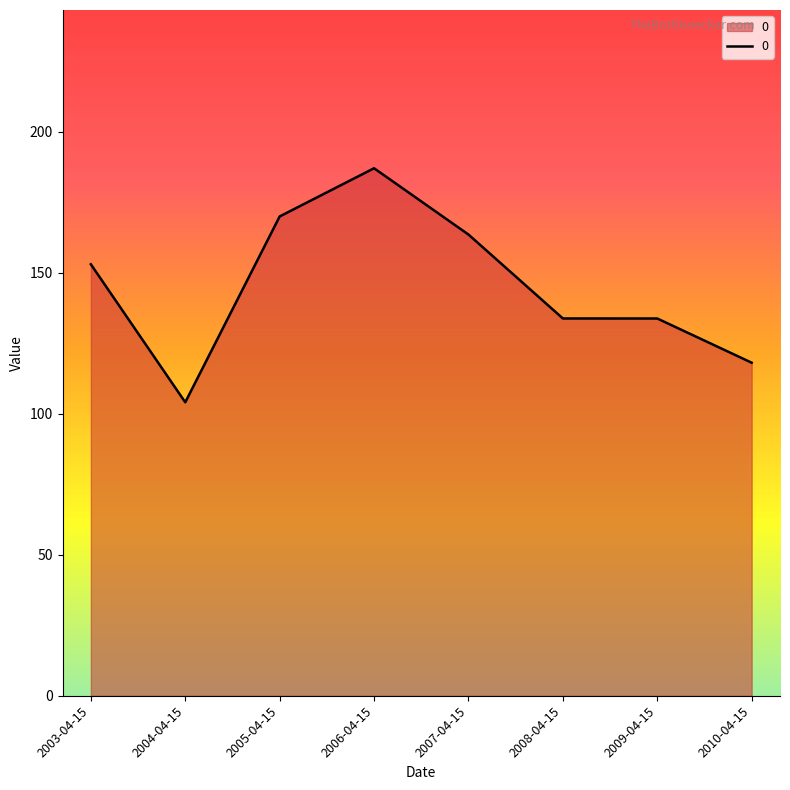

What is the difference between the values at 2006-04-15 and 2010-04-15?

69.0